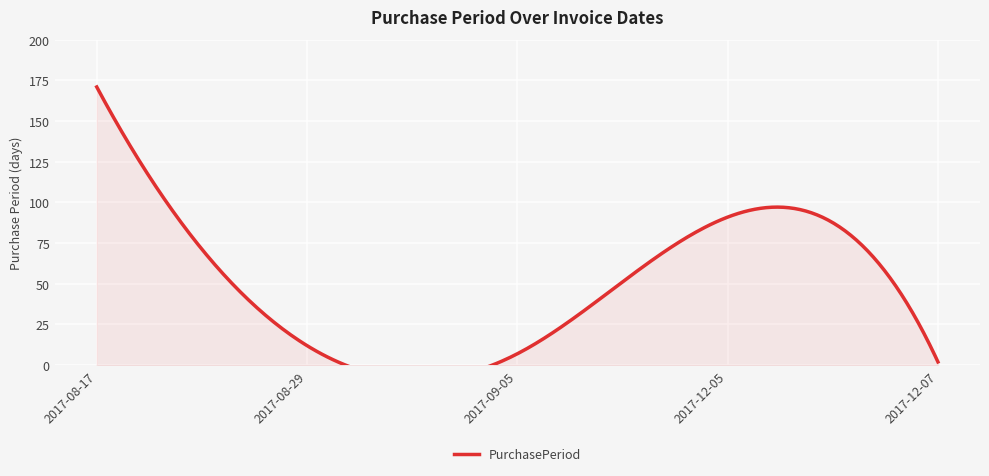

Reading right to left, what are all the values shown in this chart?

2017-12-07=2	2017-12-05=91	2017-09-05=7	2017-08-29=12	2017-08-17=171